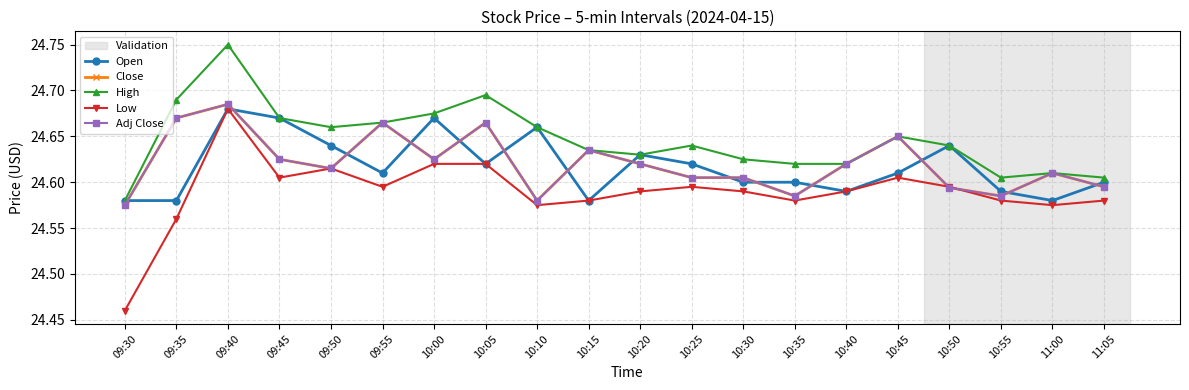

Is this an area chart (filled region under the line)?

No